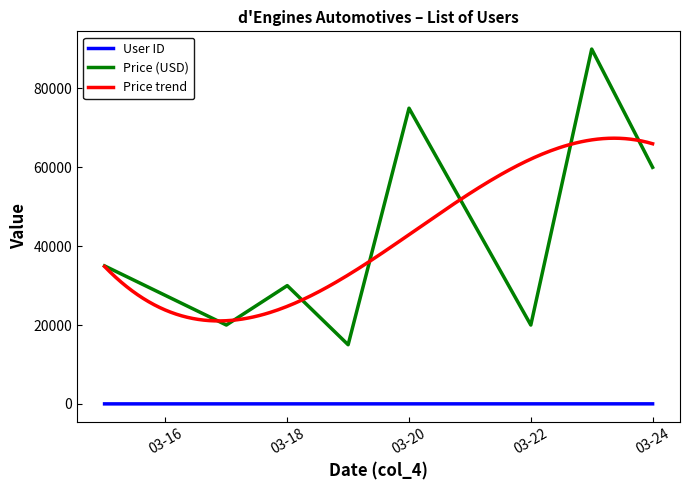

At which category is the sum across all series the highest?

2022-03-23